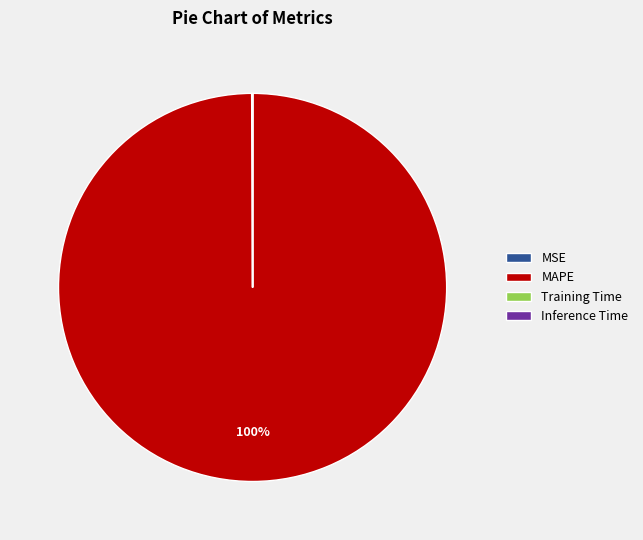

To the nearest percent, what is the average slice percentage?

25%